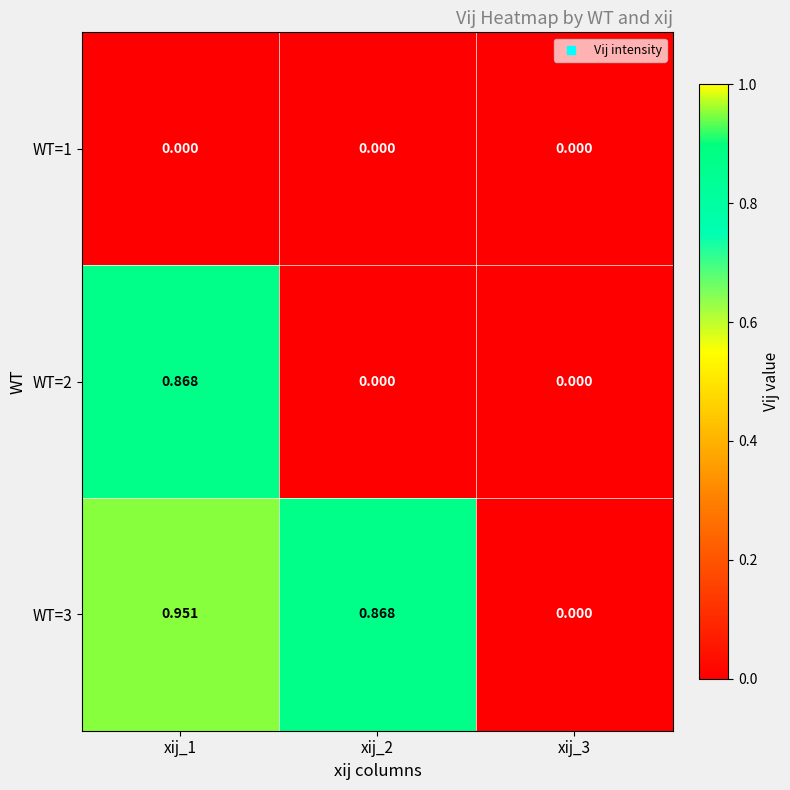

Is the value of WT=2 at xij_2 greater than the value of WT=3 at xij_1?

No